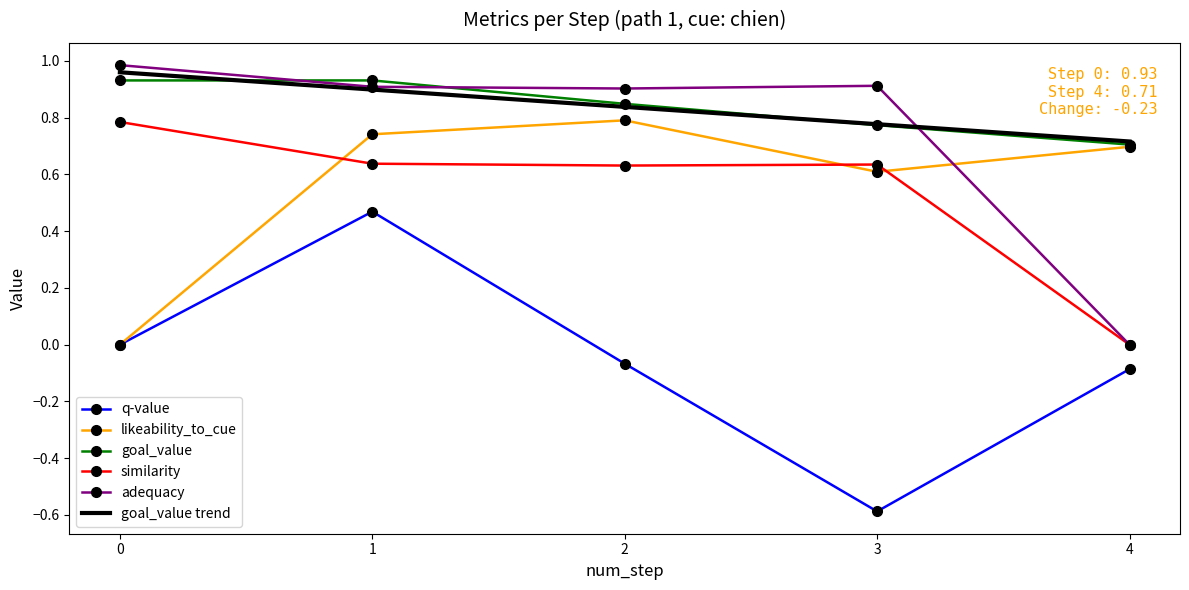

Which series has the widest spread of values?

q-value